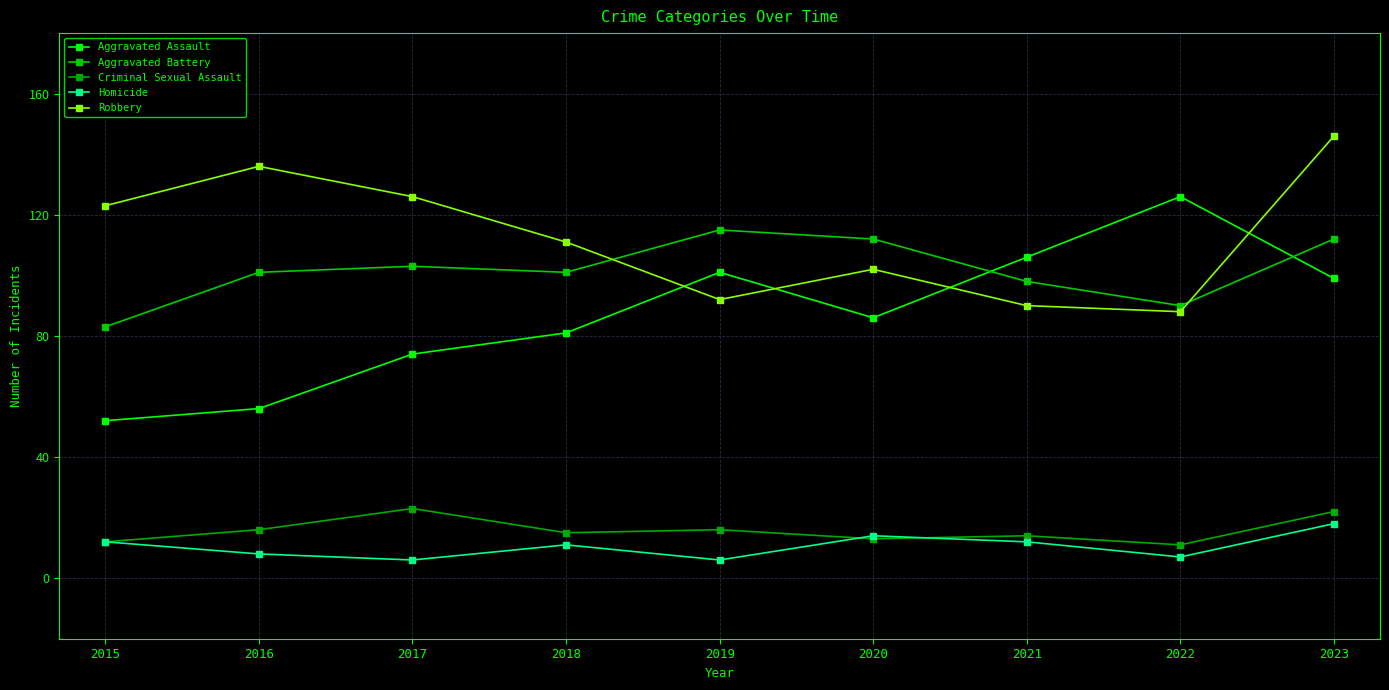

How many times do Aggravated Battery and Aggravated Assault cross each other?

2